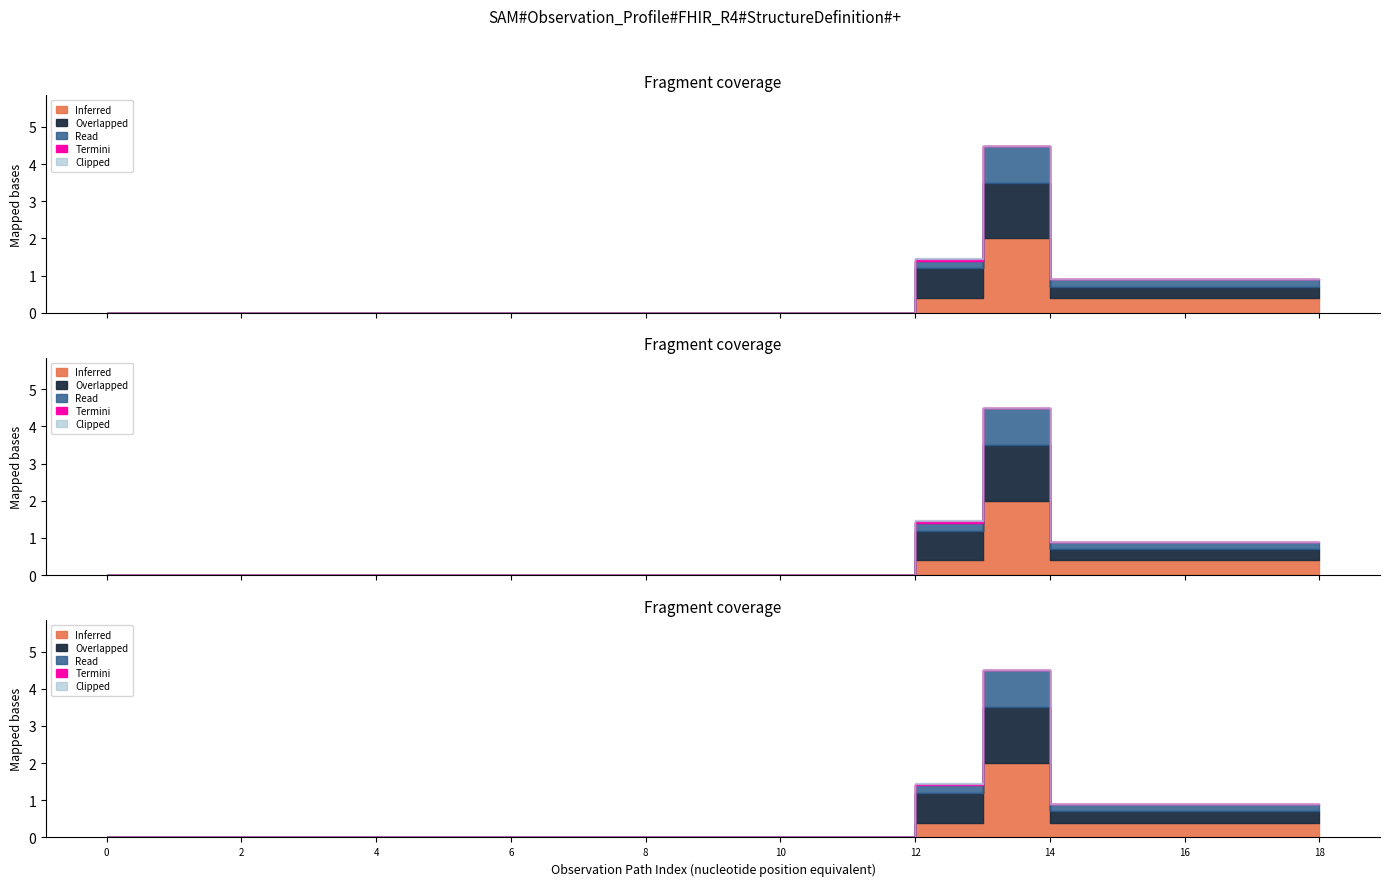

What are all the series names shown in the legend?

Inferred, Overlapped, Read, Termini, Clipped